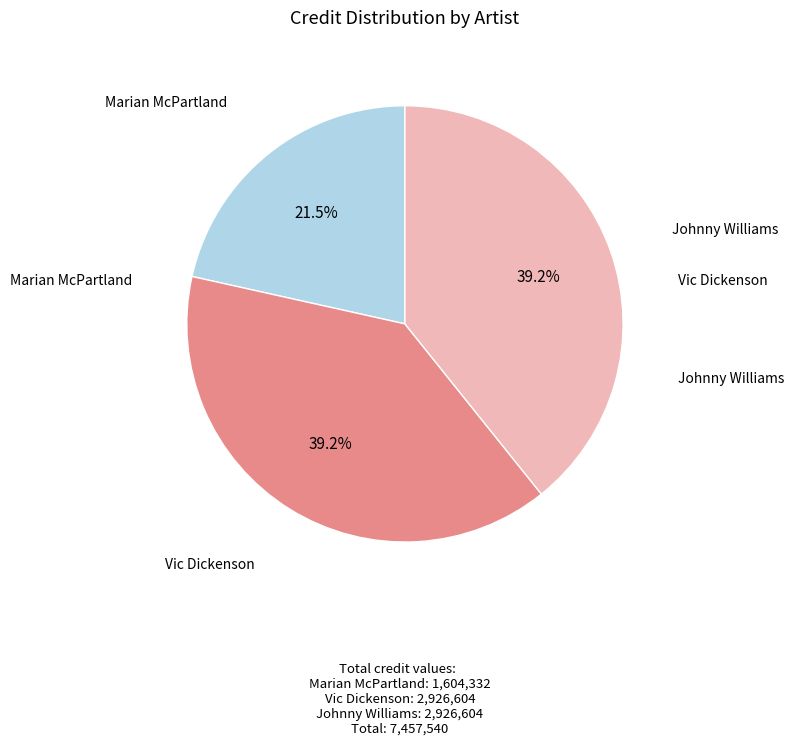

Is there any slice that represents more than half of the pie?

No